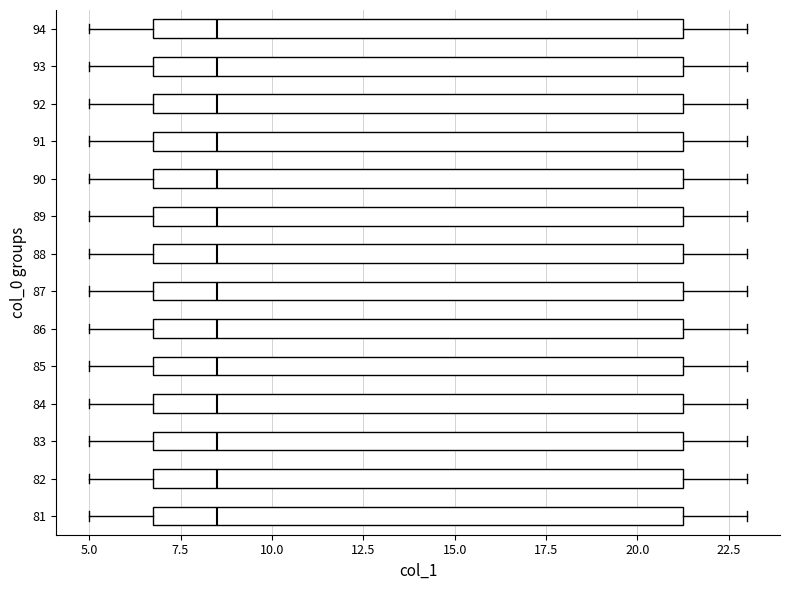

Reading bottom to top, read every box against the x-axis: the position of its median line, the range the box covers, and the ends of its whiskers. The values are not printed on the chart, so give them approximately, as read against the axis.

81: median 8.5, box 7.0 to 21.5, whiskers 5.0 to 23.0
82: median 8.5, box 7.0 to 21.5, whiskers 5.0 to 23.0
83: median 8.5, box 7.0 to 21.5, whiskers 5.0 to 23.0
84: median 8.5, box 7.0 to 21.5, whiskers 5.0 to 23.0
85: median 8.5, box 7.0 to 21.5, whiskers 5.0 to 23.0
86: median 8.5, box 7.0 to 21.5, whiskers 5.0 to 23.0
87: median 8.5, box 7.0 to 21.5, whiskers 5.0 to 23.0
88: median 8.5, box 7.0 to 21.5, whiskers 5.0 to 23.0
89: median 8.5, box 7.0 to 21.5, whiskers 5.0 to 23.0
90: median 8.5, box 7.0 to 21.5, whiskers 5.0 to 23.0
91: median 8.5, box 7.0 to 21.5, whiskers 5.0 to 23.0
92: median 8.5, box 7.0 to 21.5, whiskers 5.0 to 23.0
93: median 8.5, box 7.0 to 21.5, whiskers 5.0 to 23.0
94: median 8.5, box 7.0 to 21.5, whiskers 5.0 to 23.0